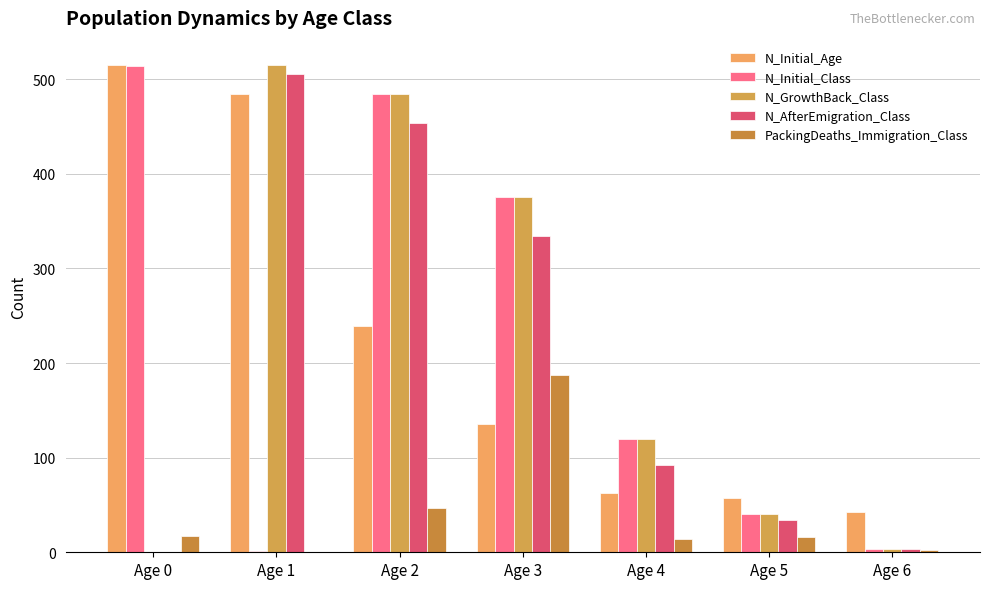

Which series has the largest total across all categories?

N_Initial_Age